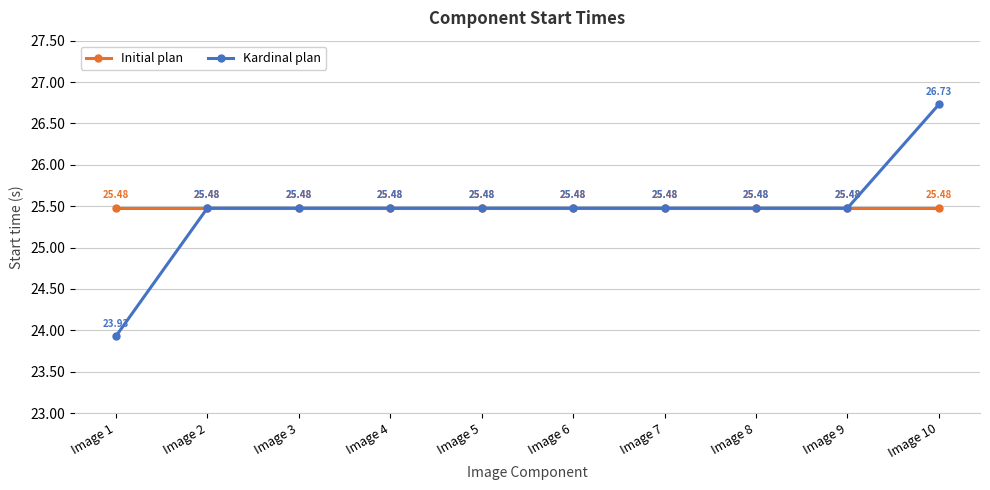

True or false: Initial plan has a value of 25.5 at Image 3.

True